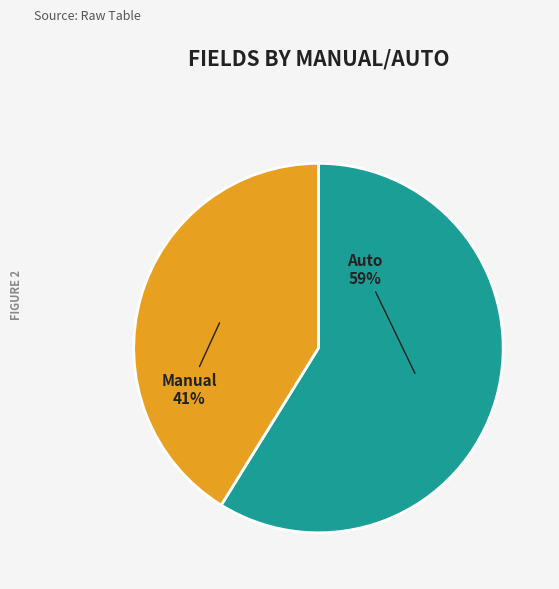

Combined, do Manual and Auto account for over 50%?

Yes